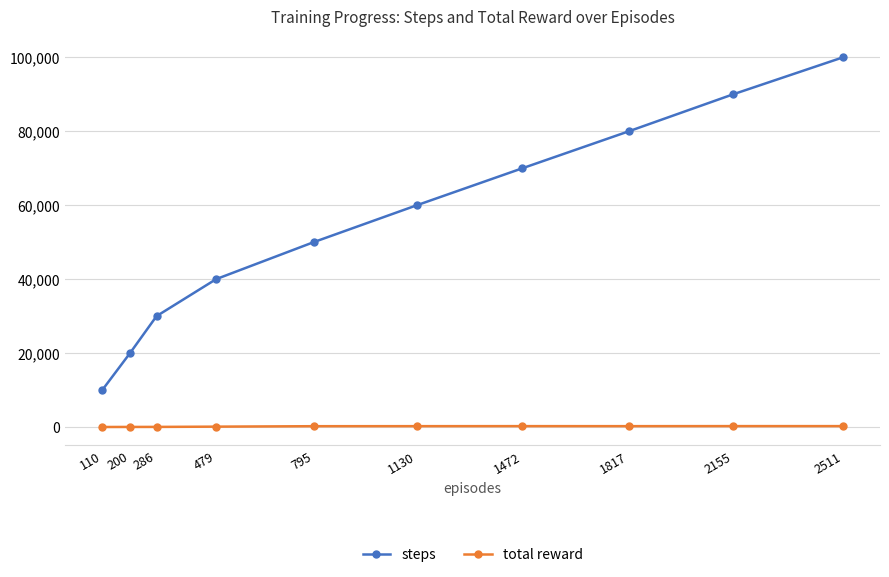

At which label does steps reach its minimum?

110